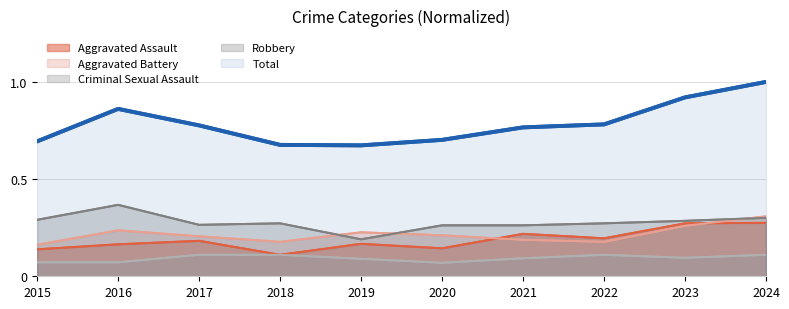

Which category has the highest value across all series?

2024